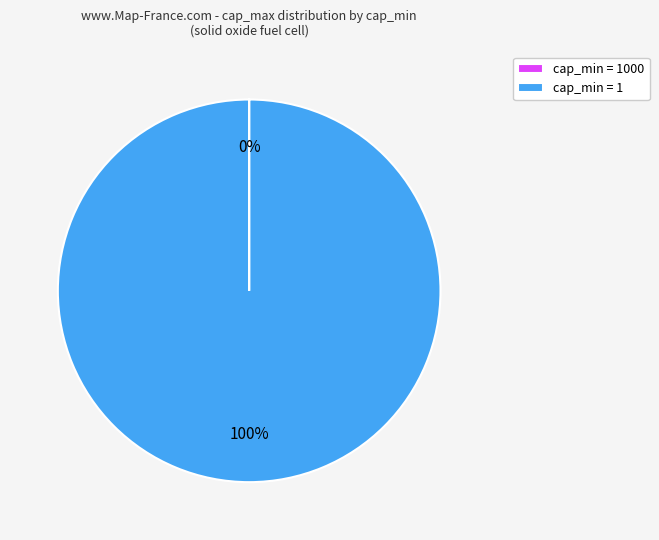

The cap_min = 1 slice represents 86% of the pie. True or false?

False